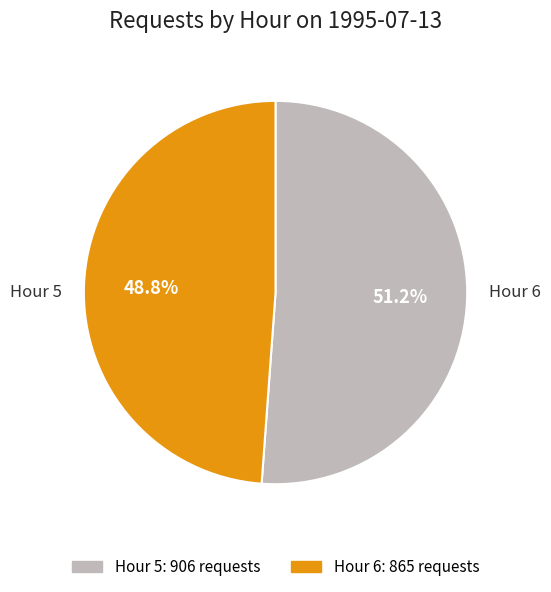

Is there a majority slice in this chart?

Yes